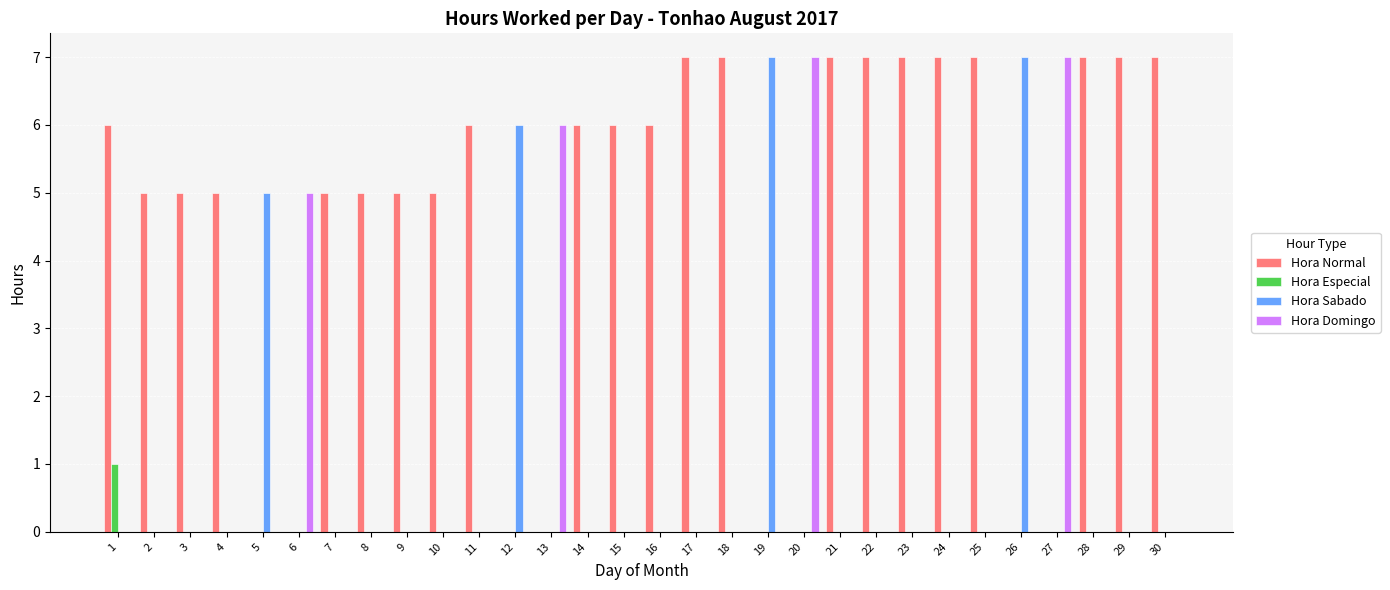

Reading left to right, transcribe all the data shown in this chart.

Hora Normal: 6	5	5	5	0	0	5	5	5	5	6	0	0	6	6	6	7	7	0	0	7	7	7	7	7	0	0	7	7	7
Hora Especial: 1	0	0	0	0	0	0	0	0	0	0	0	0	0	0	0	0	0	0	0	0	0	0	0	0	0	0	0	0	0
Hora Sabado: 0	0	0	0	5	0	0	0	0	0	0	6	0	0	0	0	0	0	7	0	0	0	0	0	0	7	0	0	0	0
Hora Domingo: 0	0	0	0	0	5	0	0	0	0	0	0	6	0	0	0	0	0	0	7	0	0	0	0	0	0	7	0	0	0